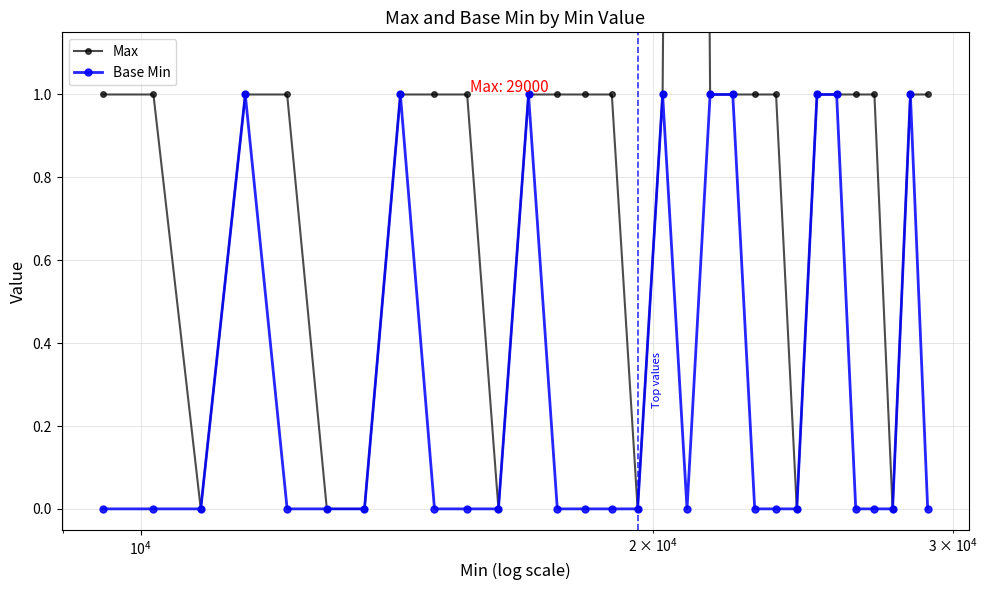

What is the sum of all Max values?

31